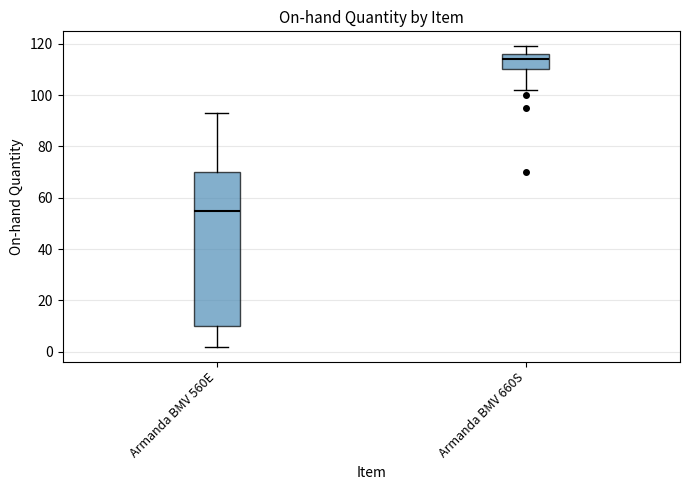

Reading left to right, read every box against the y-axis: the position of its median line, the range the box covers, and the ends of its whiskers. The values are not printed on the chart, so give them approximately, as read against the axis.

Armanda BMV 560E: median 56, box 10 to 70, whiskers 2 to 94
Armanda BMV 660S: median 114, box 110 to 116, whiskers 102 to 120